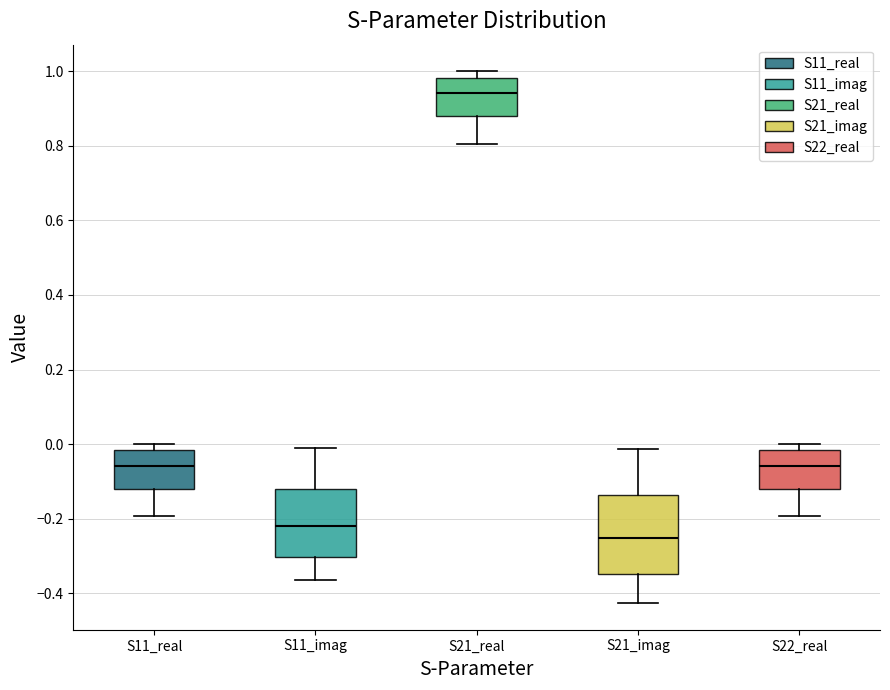

Where is the upper edge of the box for S22_real on the y-axis? The values are not printed on the chart, so give them approximately, as read against the axis.

-0.02